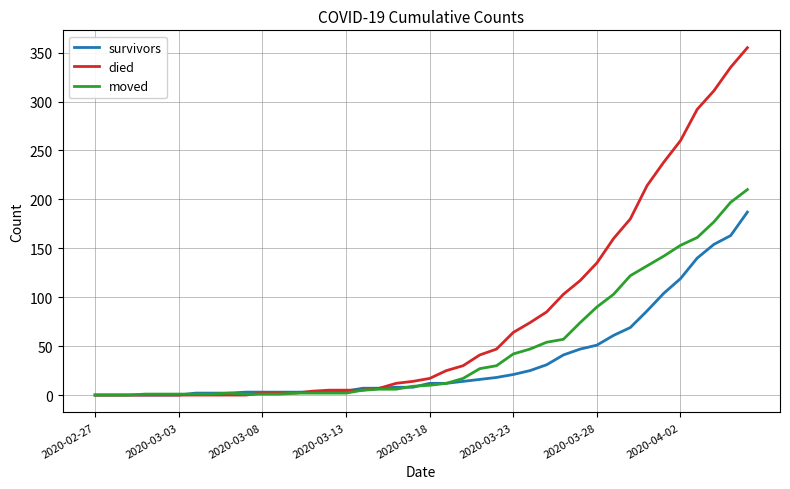

Which series has the largest total across all categories?

died